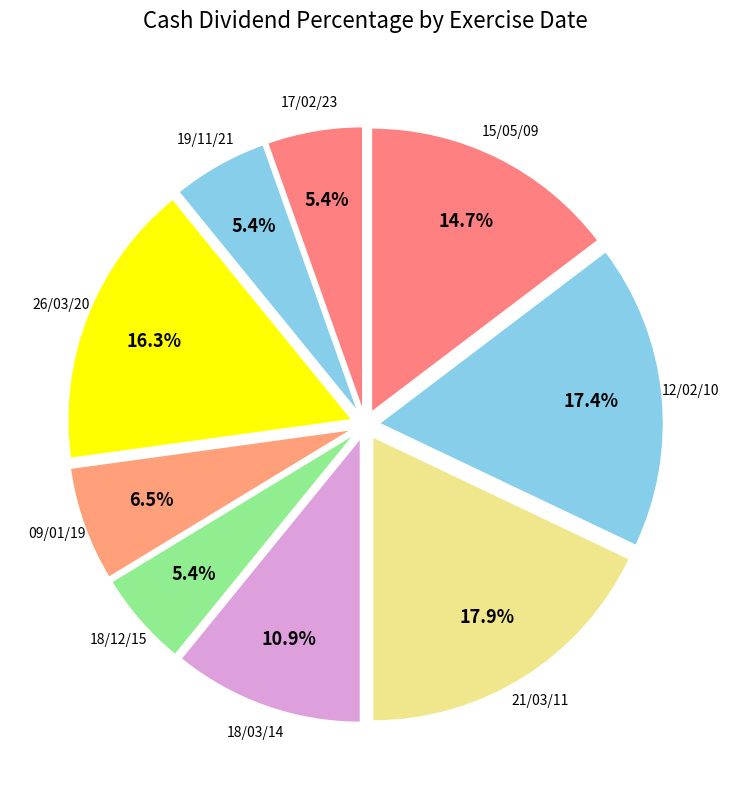

True or false: 17/02/23 accounts for 5% of the total.

True